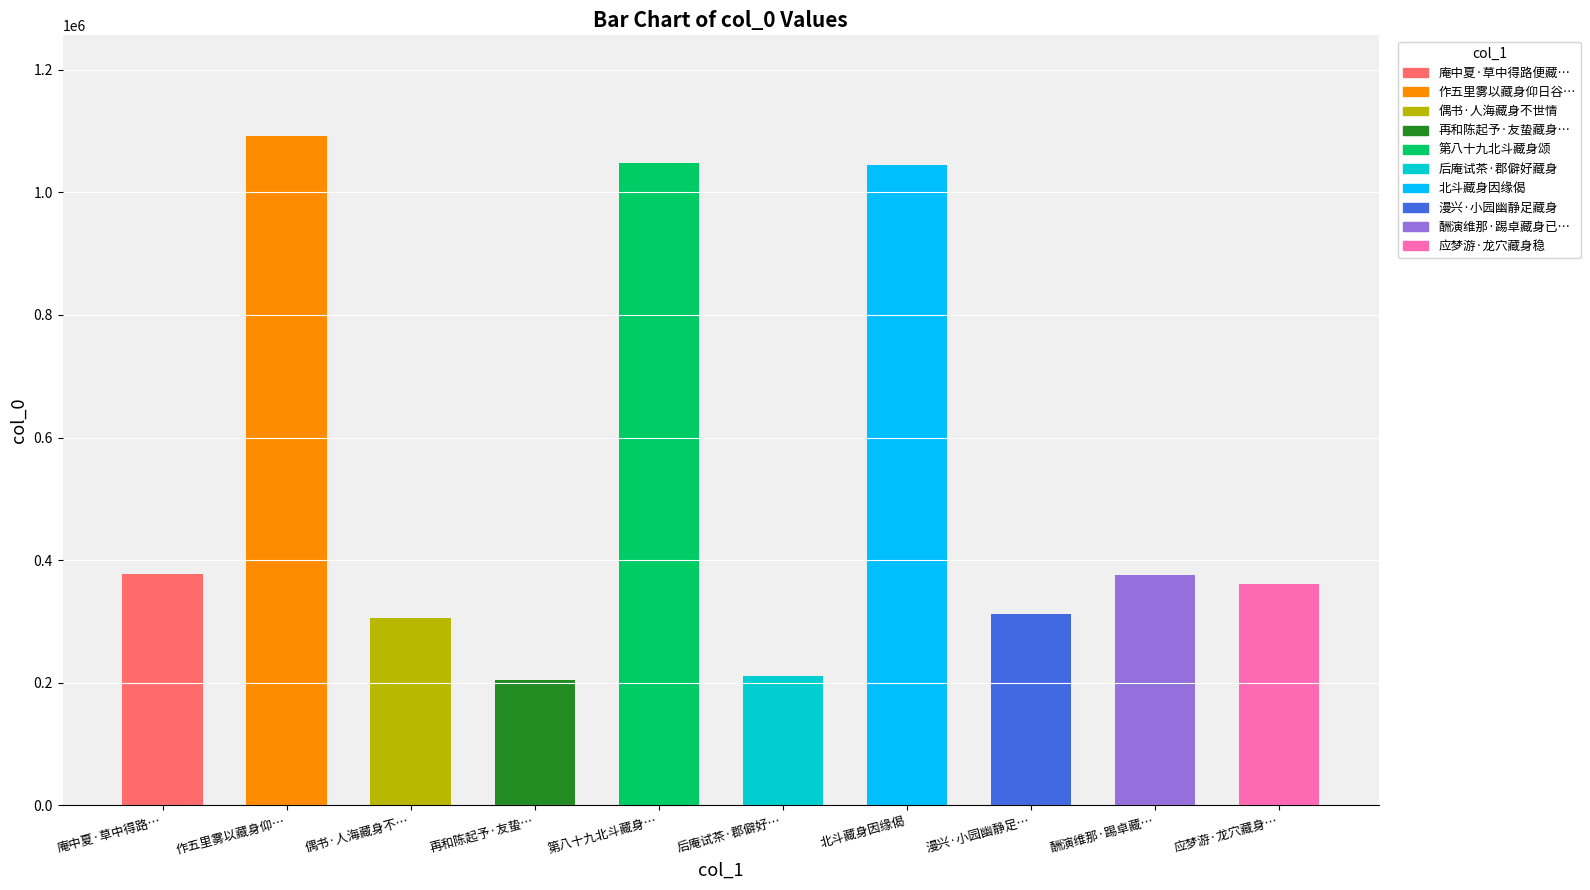

The chart shows a value of 1427473 at 北斗藏身因缘偈. True or false?

False